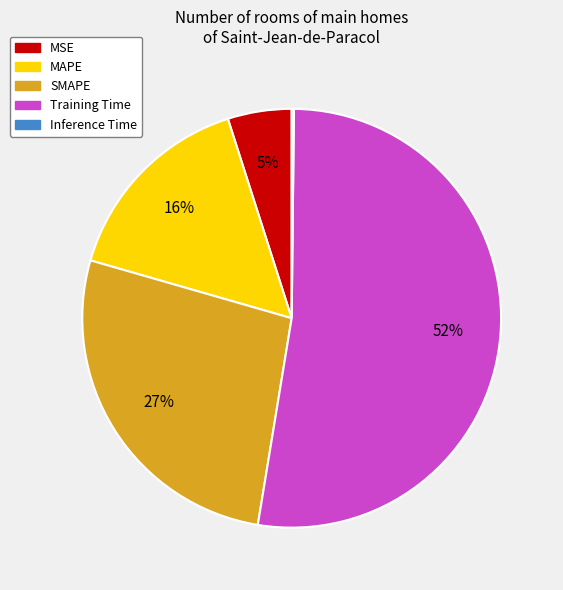

Is it true that MAPE is 8% of the pie?

False